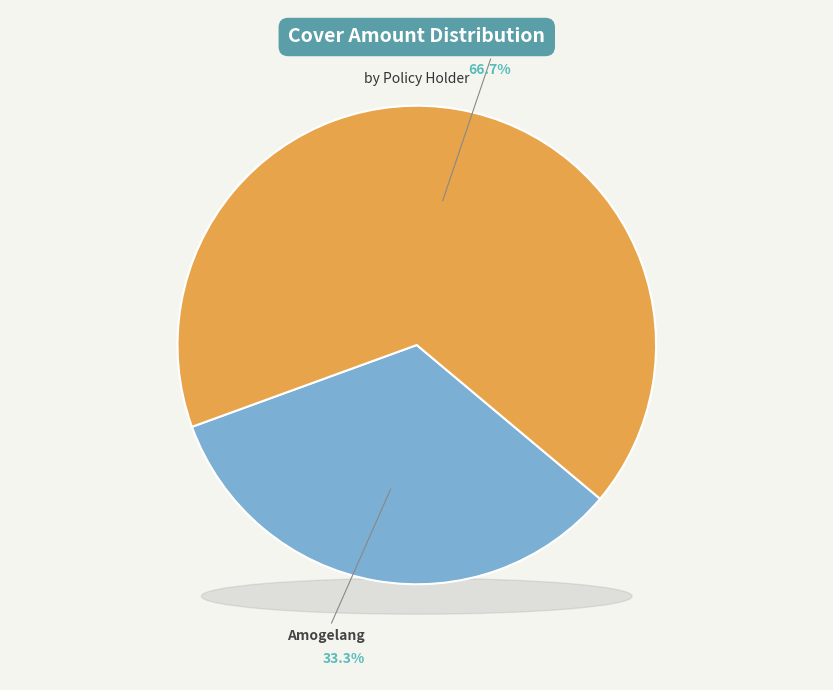

Is there a majority slice in this chart?

Yes